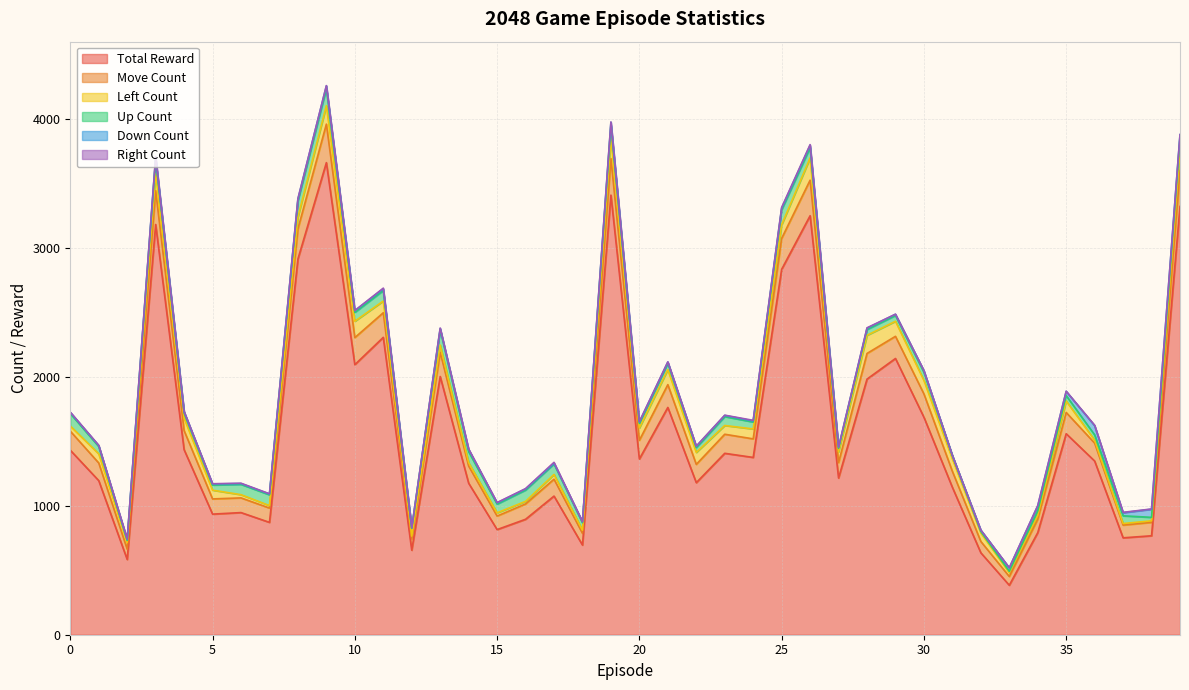

Between 15 and 26, which series saw the biggest shift?

Total Reward